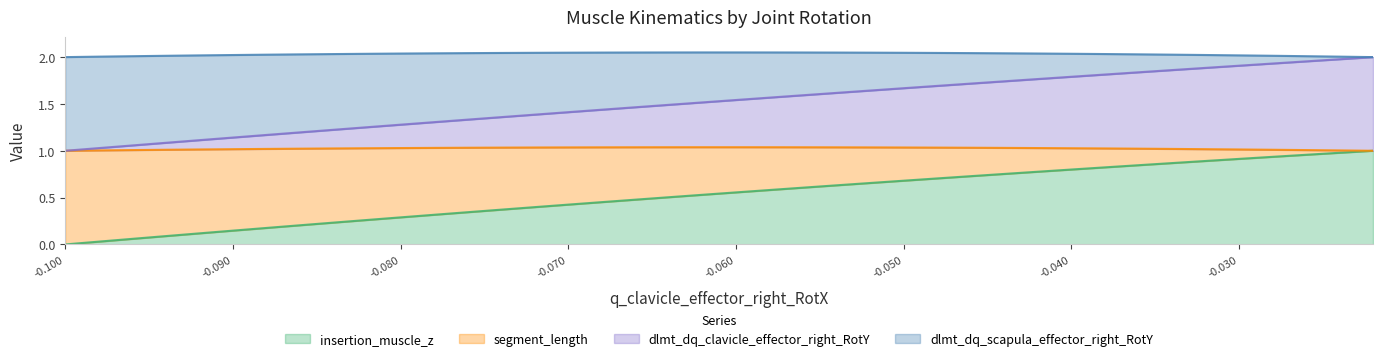

What is the total value across all series at -0.090?

2.0